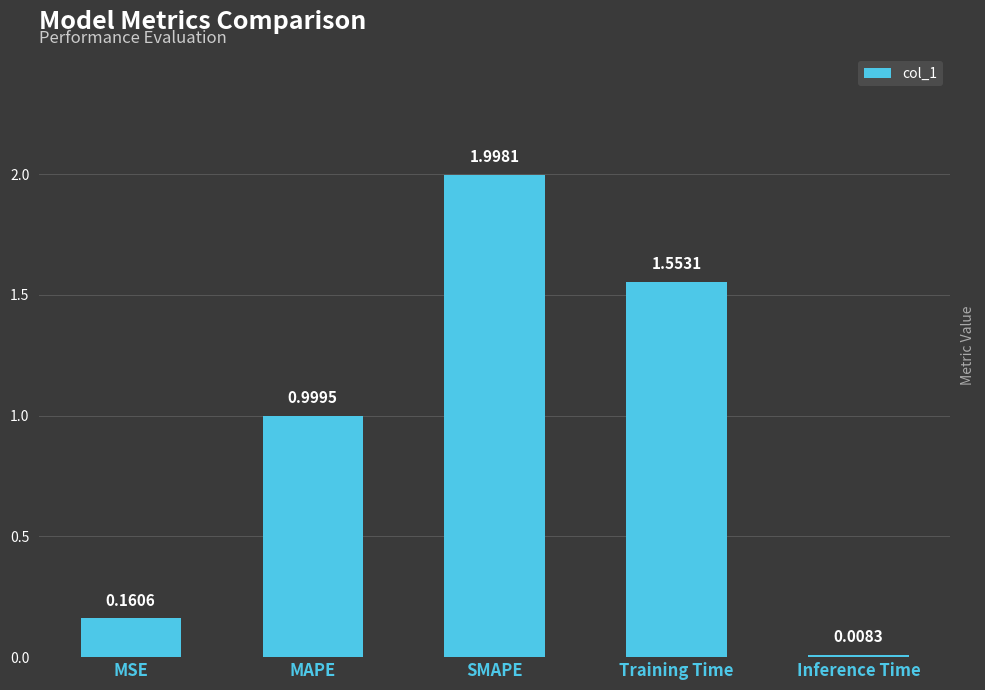

The chart shows a value of 2.0 at SMAPE. True or false?

True